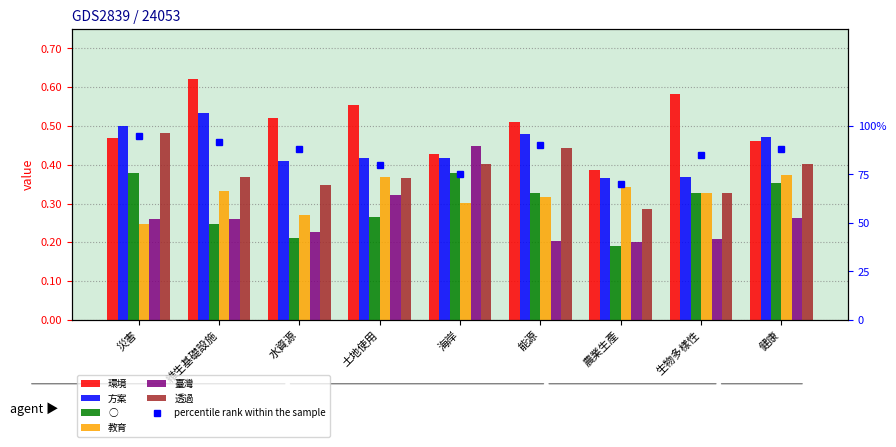

Read the 透過 value at 健康.

0.4